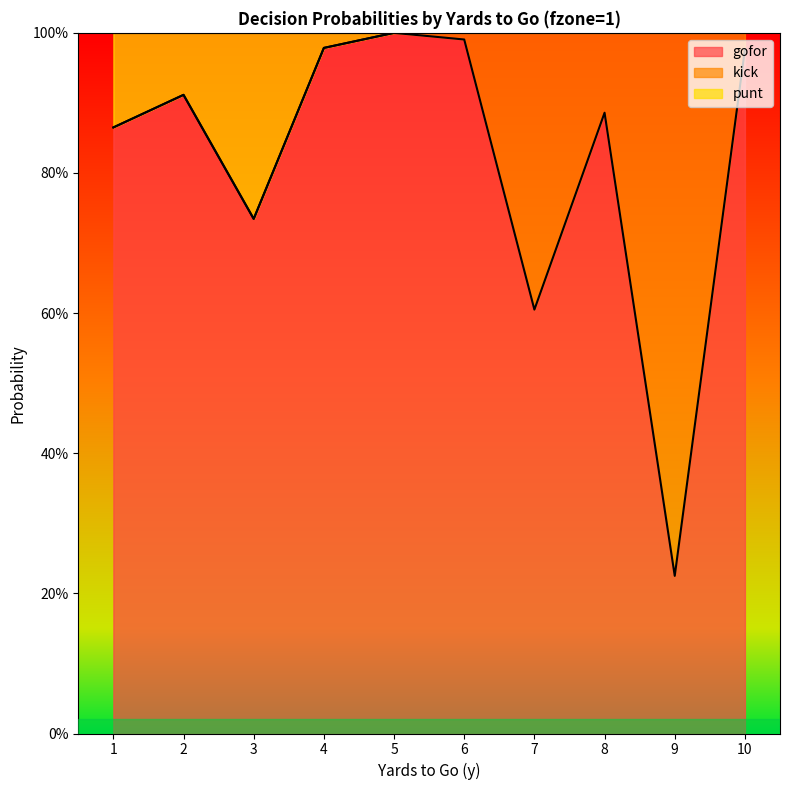

At which label is gofor closest to 0?

9